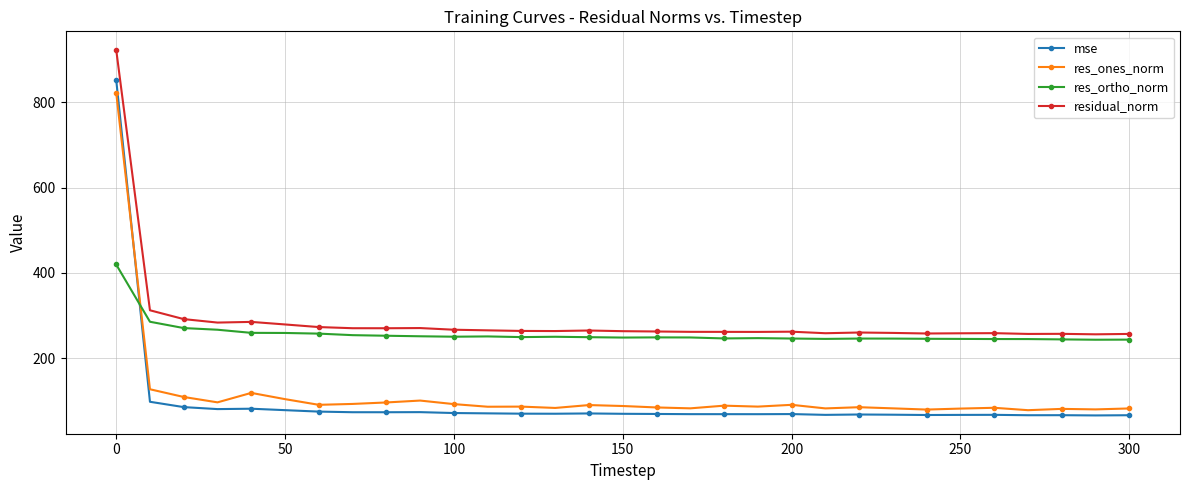

How many values in the mse series are below 69?

15